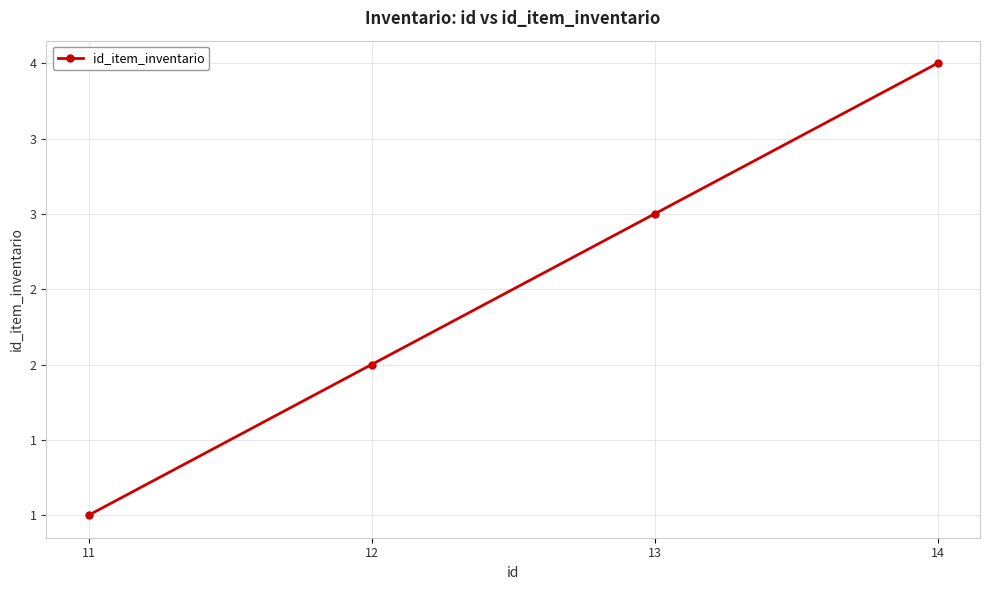

Is this an area chart (filled region under the line)?

No